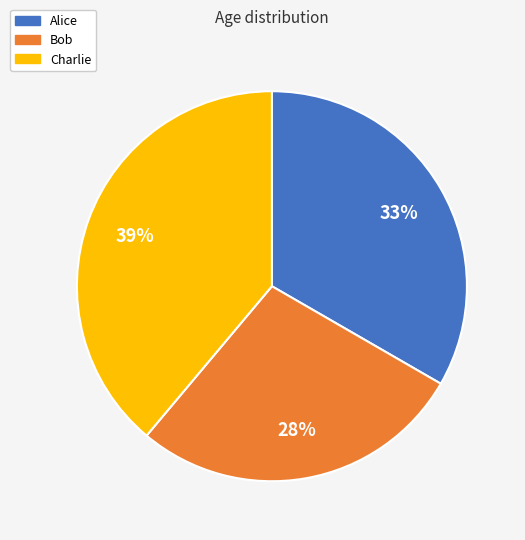

Does Bob account for over 50% of the chart?

No